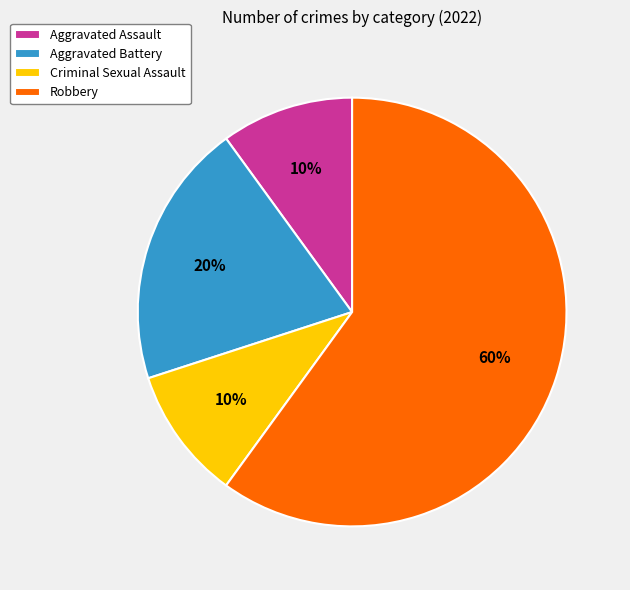

The Criminal Sexual Assault slice represents 1% of the pie. True or false?

False